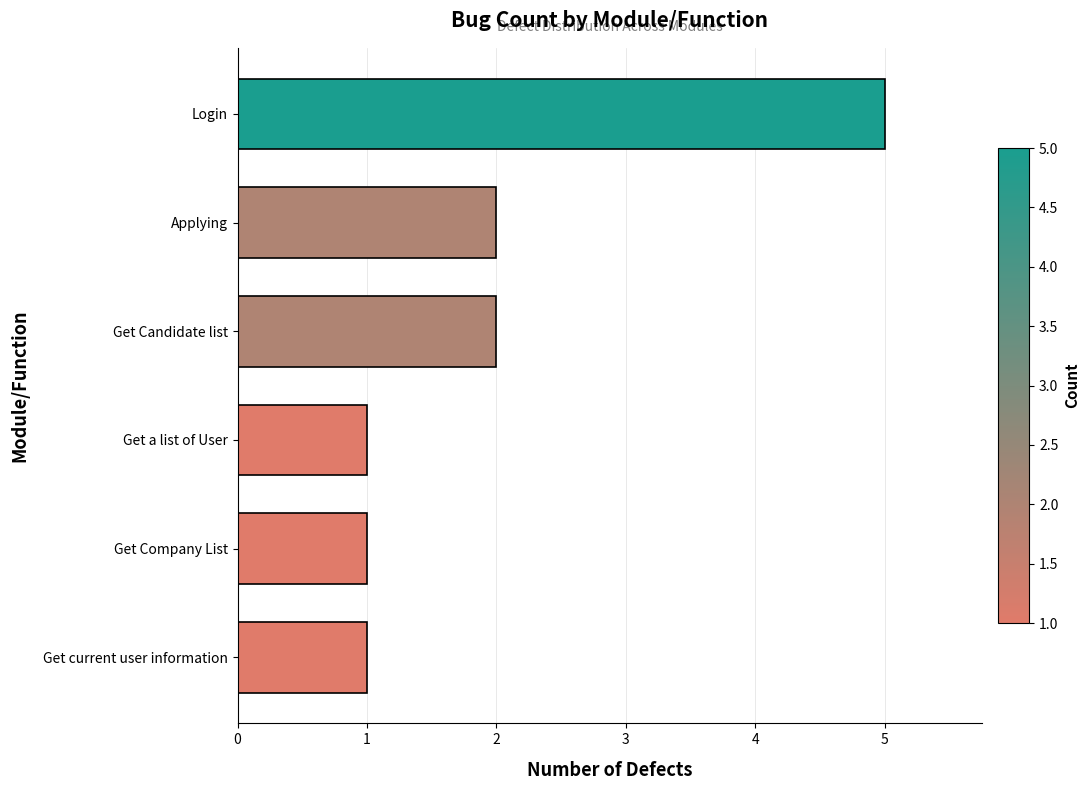

How many data points does each series have?

6